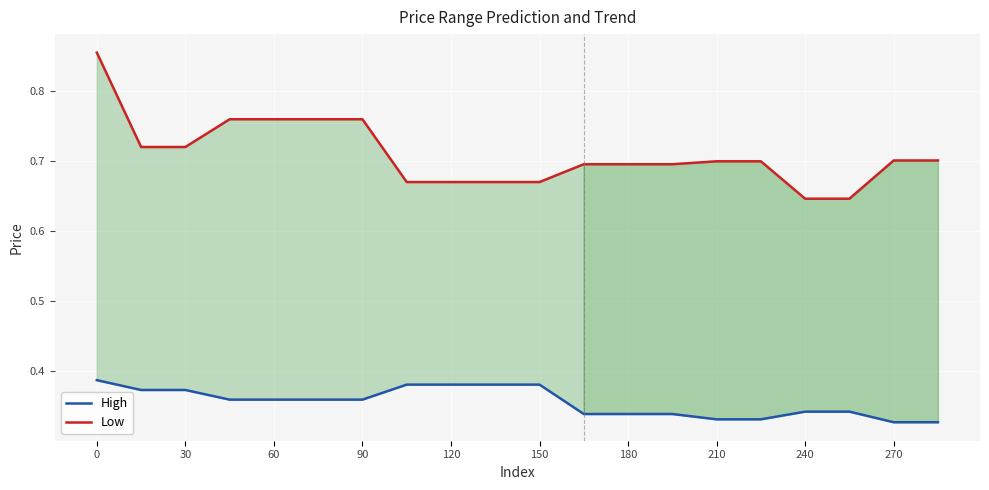

Rank the series by their average value, from highest to lowest.

Low, High